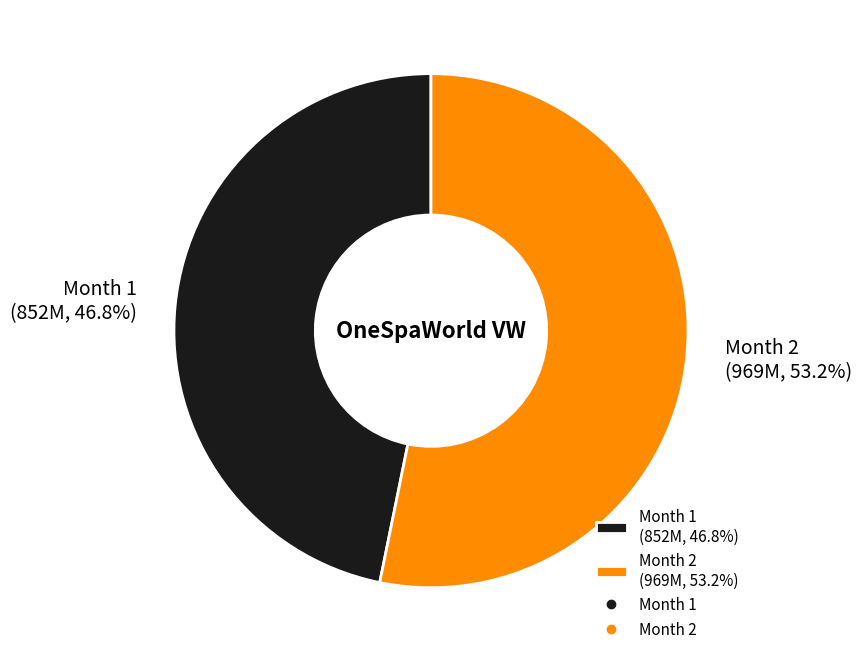

Which has a higher value, Month 2 (969M, 53.2%) or Month 1 (852M, 46.8%)?

Month 2 (969M, 53.2%)